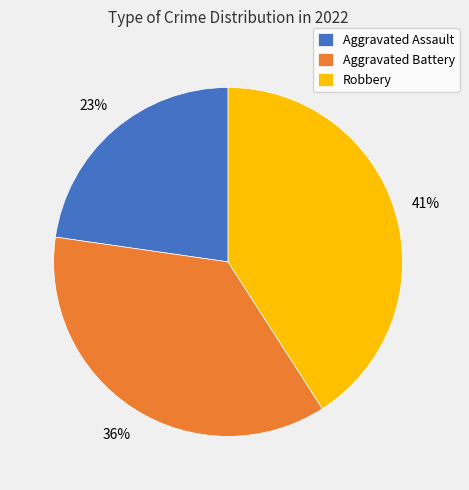

The Aggravated Battery slice represents 45% of the pie. True or false?

False